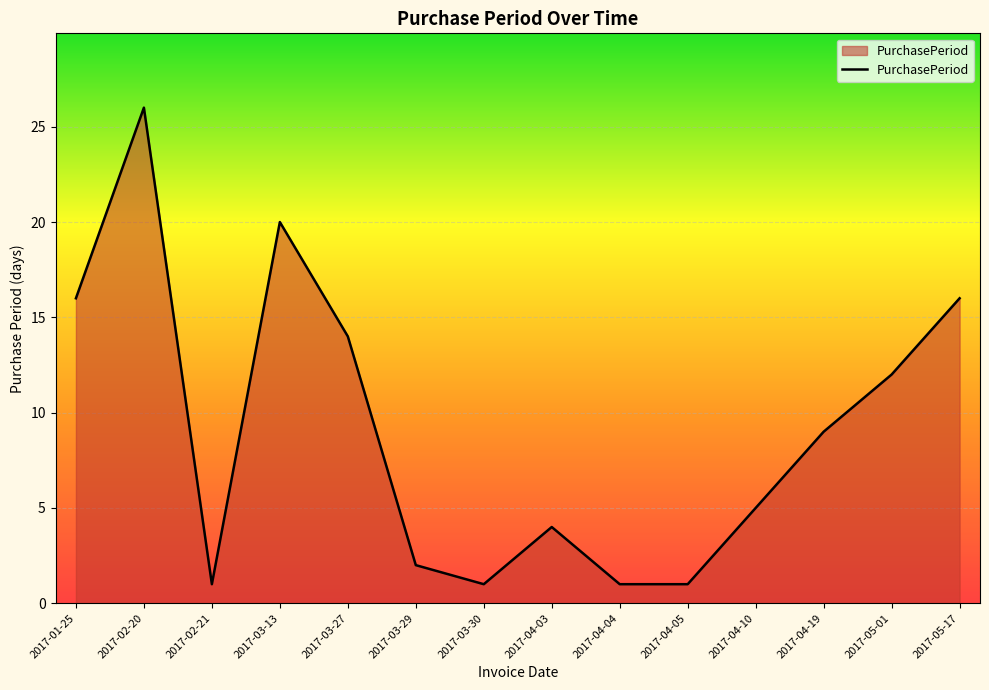

What is the smallest value displayed?

1